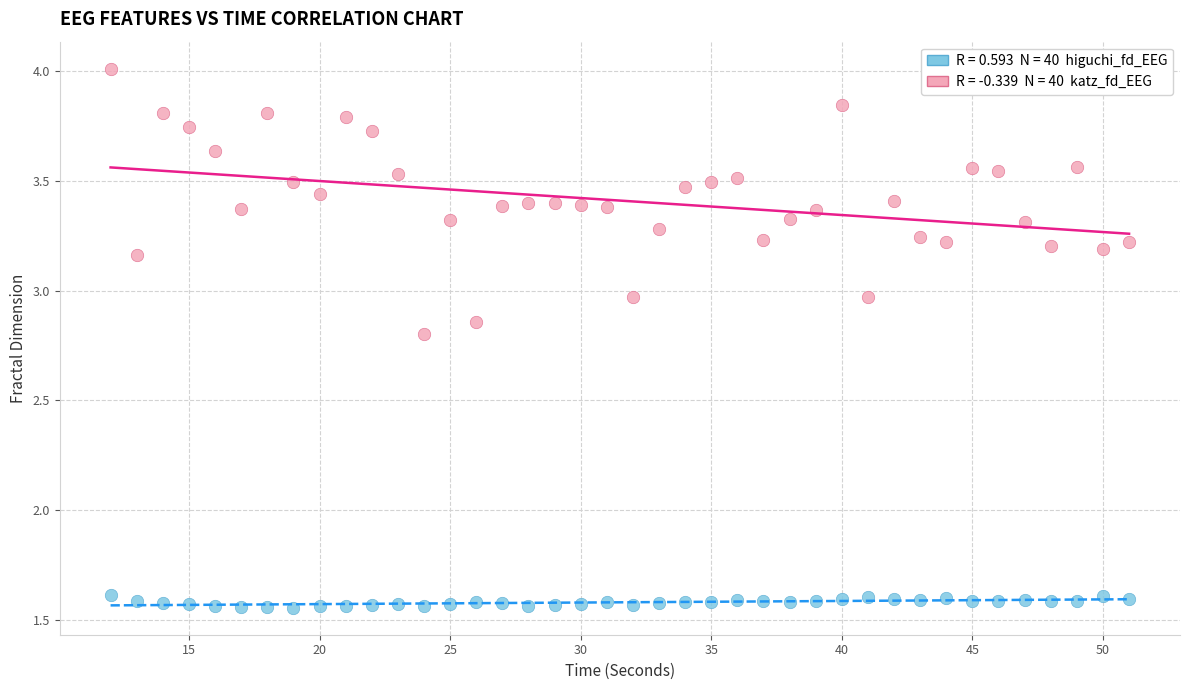

Across all data points, what is the range of X values (max minus min)?

39.0